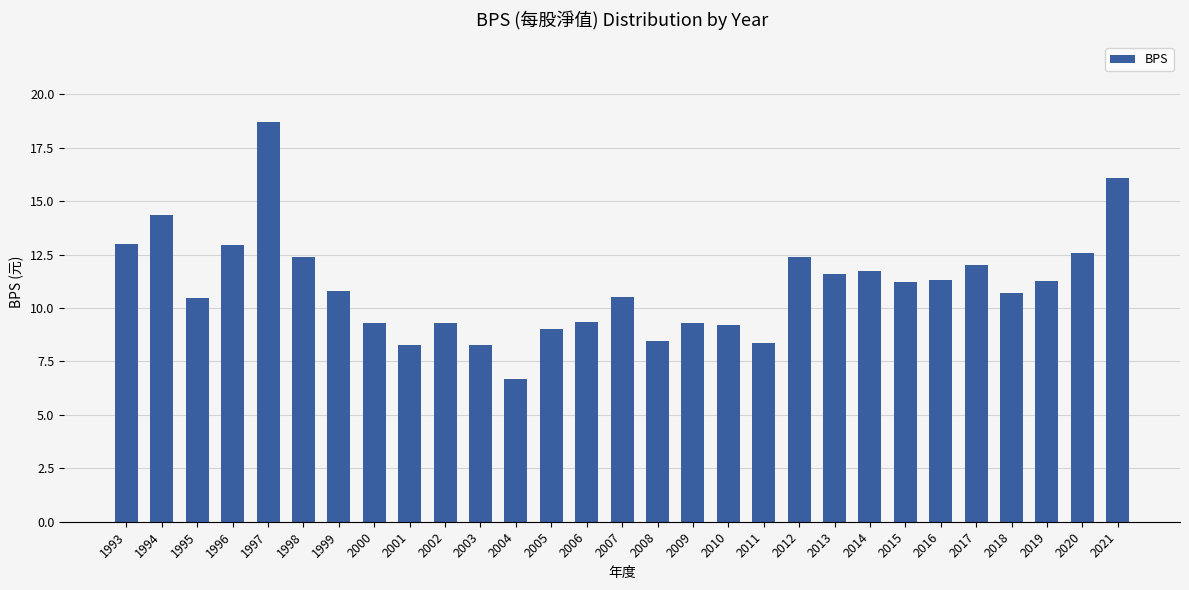

What is the minimum value shown in the chart?

6.7